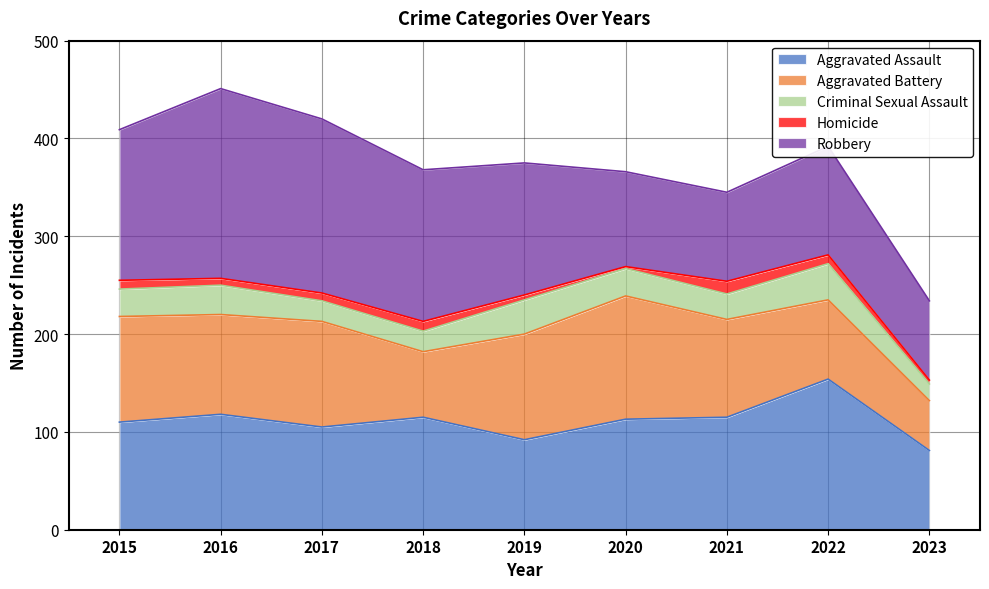

Where does the Aggravated Assault series first go above 113?

2016